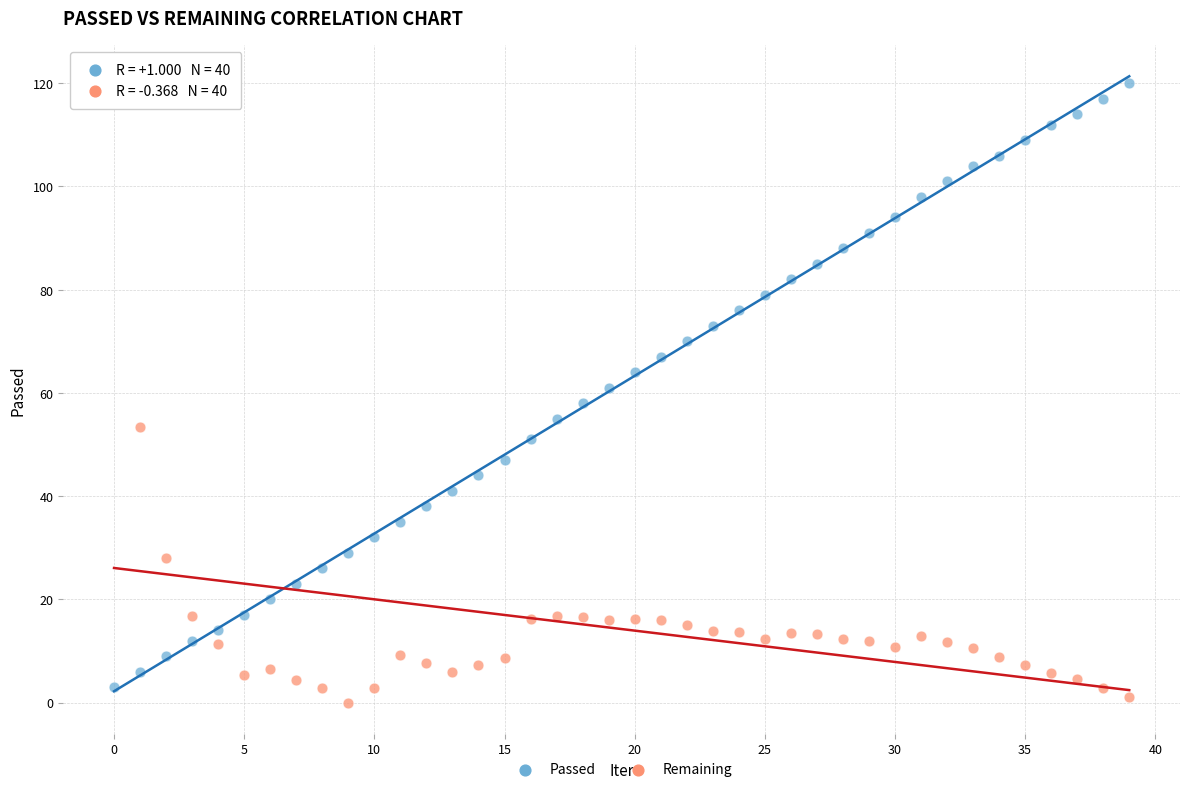

Across all data points, what is the range of Y values (max minus min)?

120.0